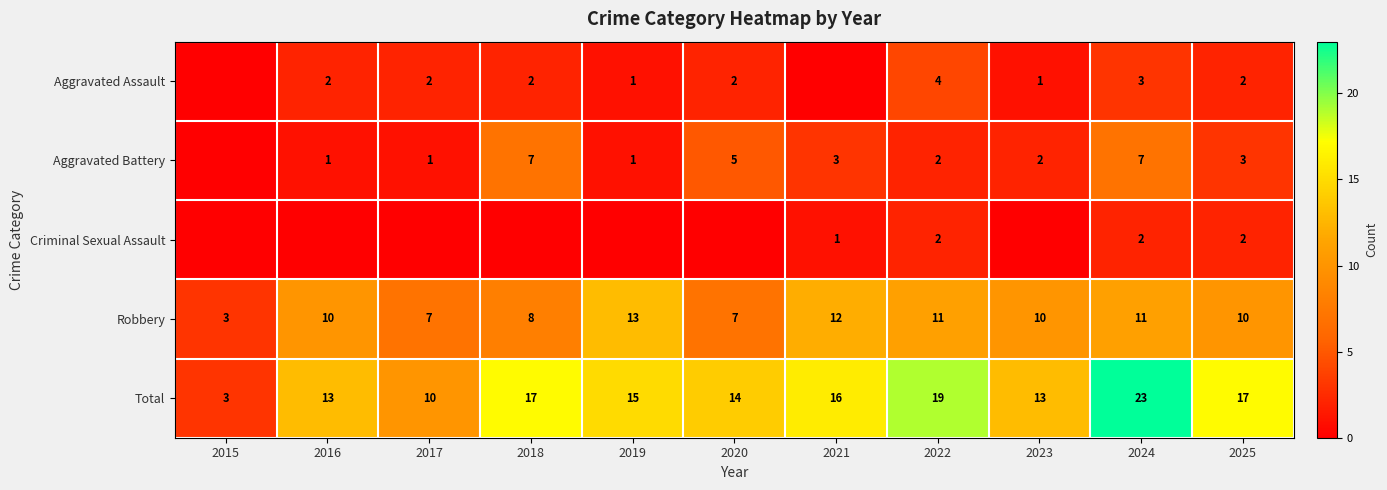

Is it true that Total equals 10 at 2017?

True